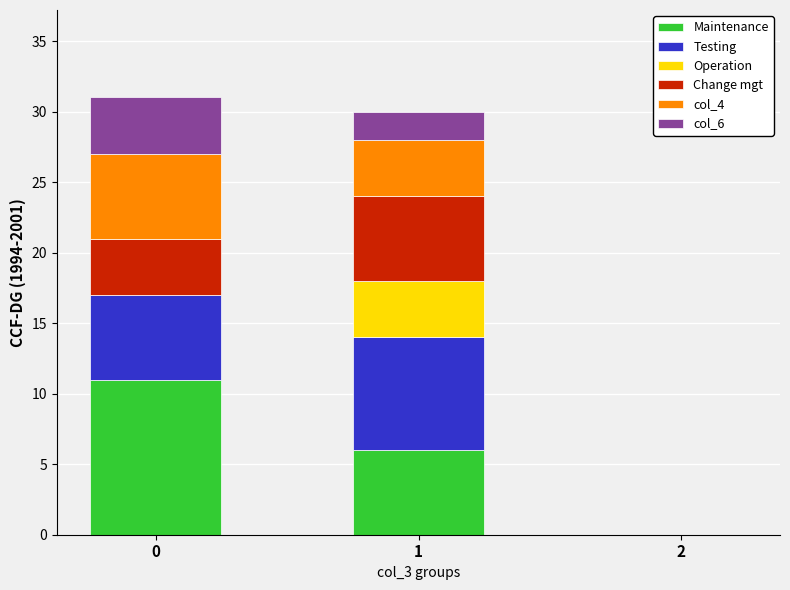

Are the bars grouped side by side (vs. stacked)?

No